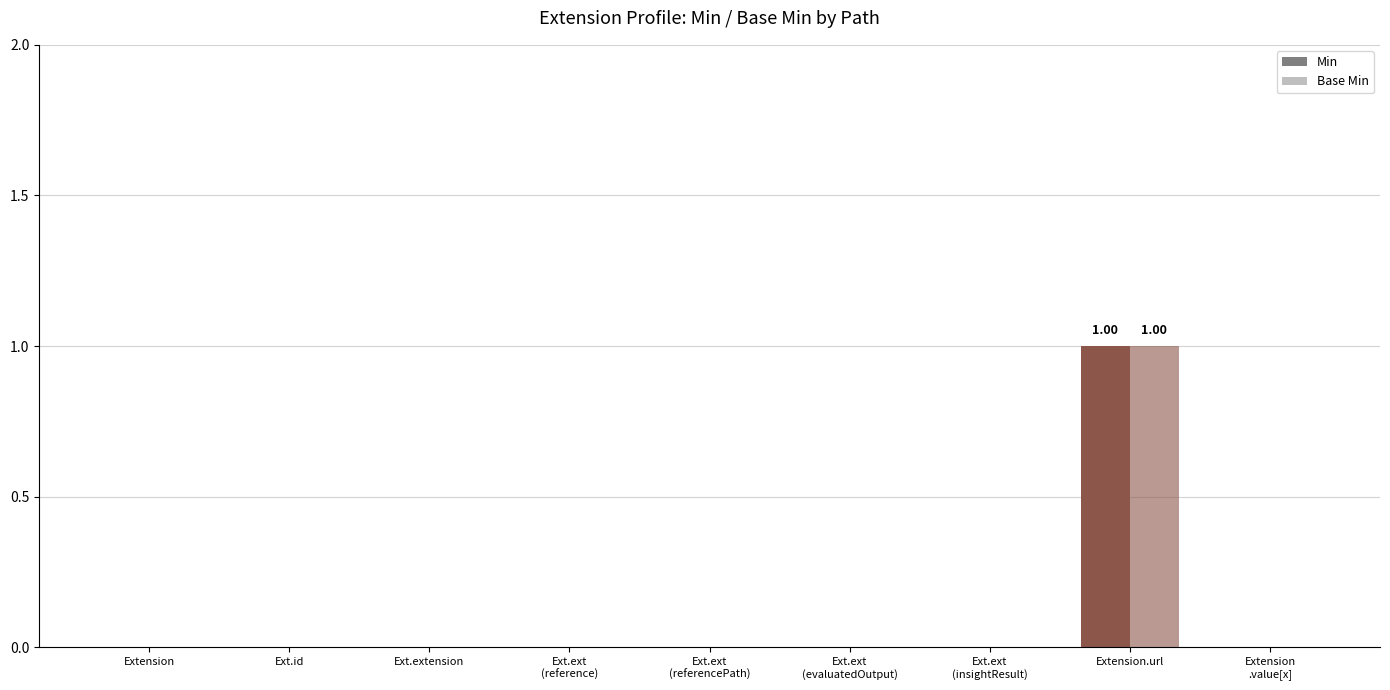

How many bars are there in total?

18